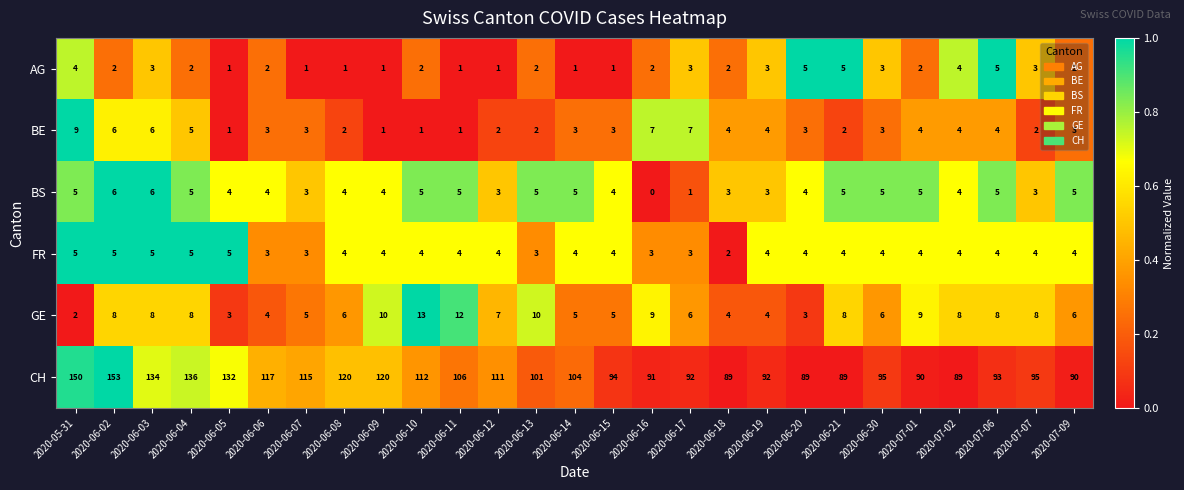

Between 2020-06-05 and 2020-07-06, which series saw the biggest shift?

CH